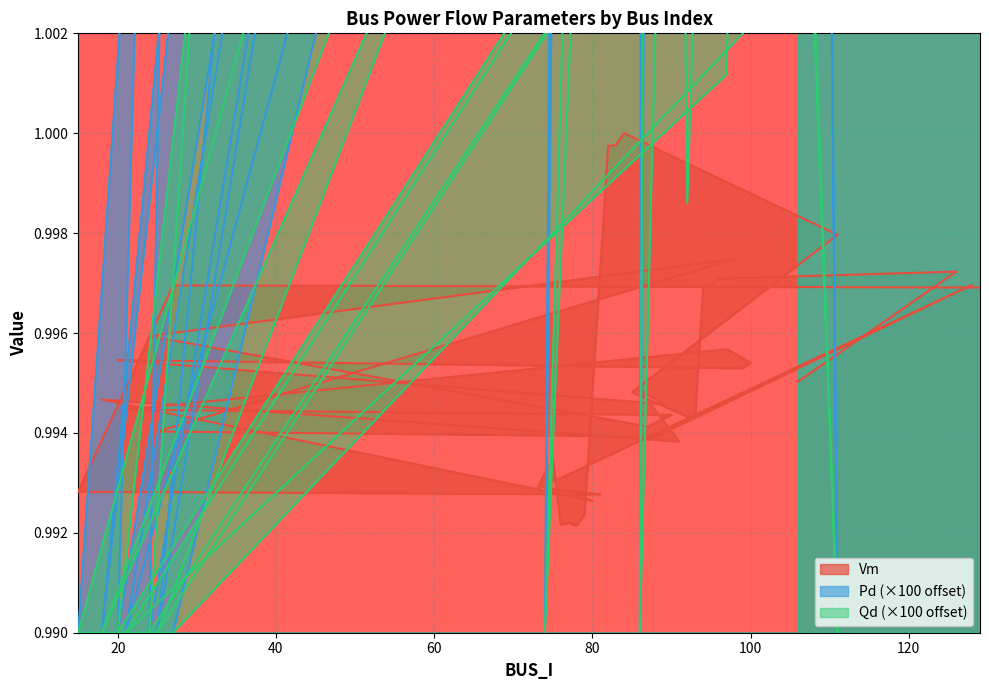

What is the average value of the Pd series?

1.1